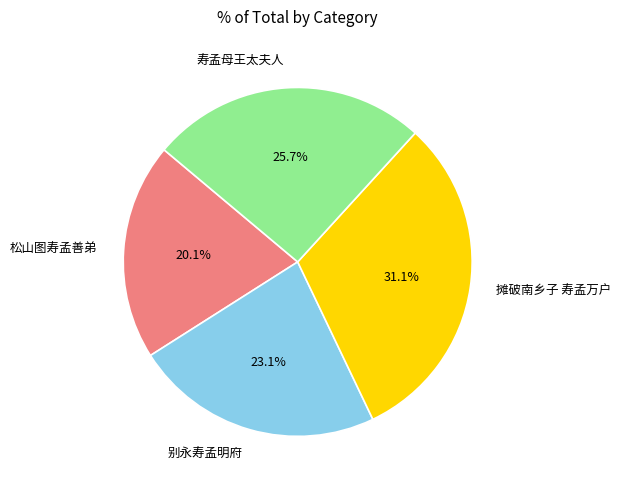

To the nearest percent, what is the average slice percentage?

25%